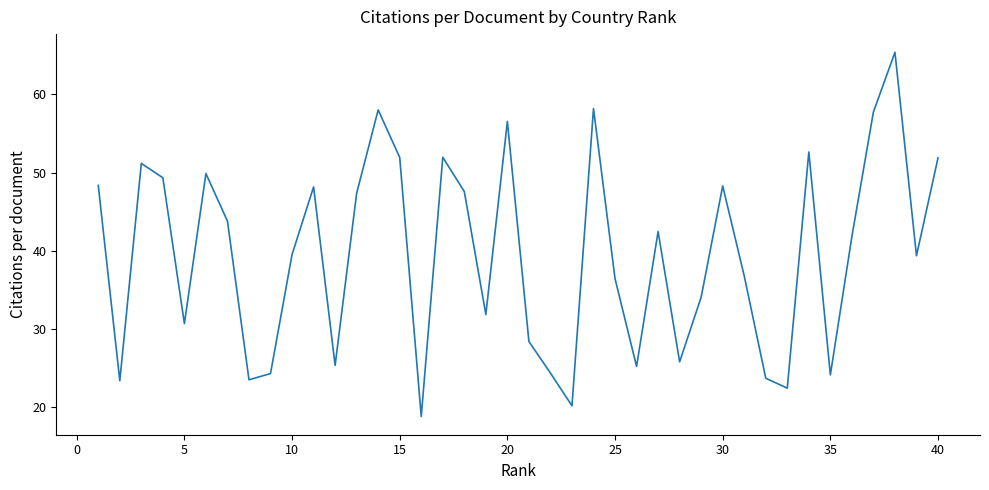

What is the minimum value shown in the chart?

18.8